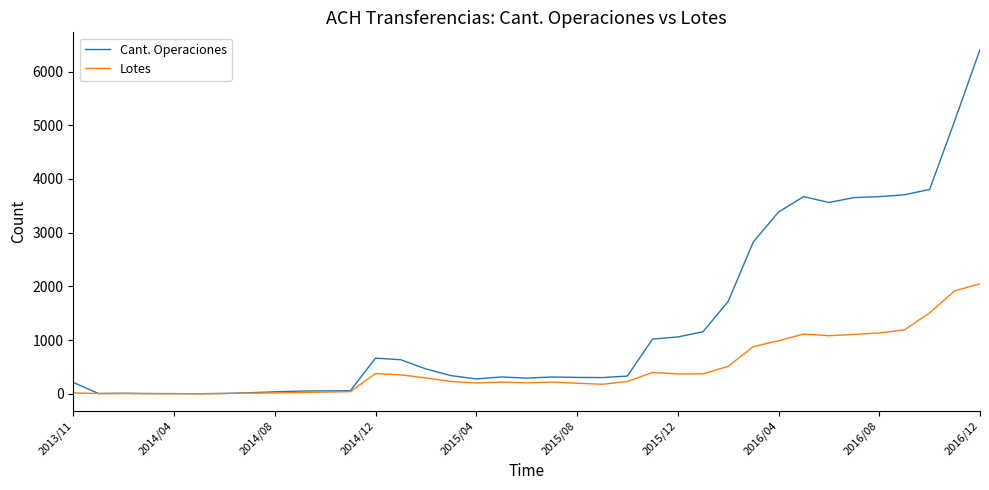

List the series in order of their overall mean, highest first.

Cant. Operaciones, Lotes